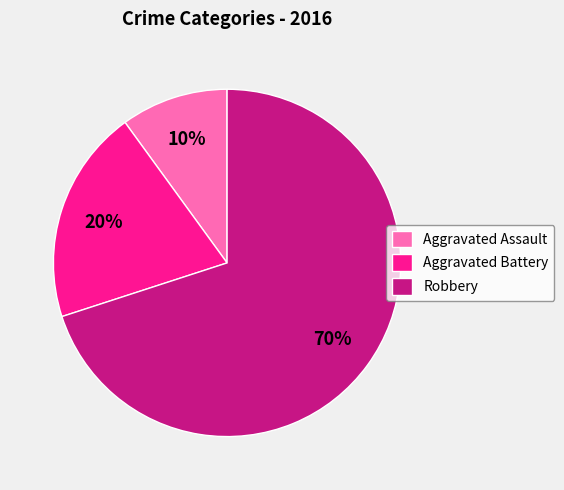

Which has a higher value, Robbery or Aggravated Battery?

Robbery